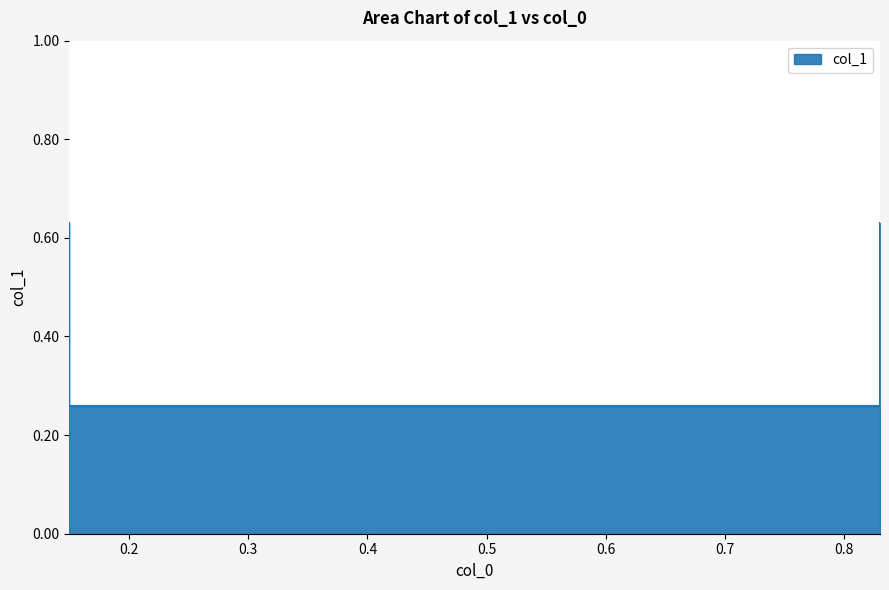

Between 0.83 and 0.15, which is larger?

0.15